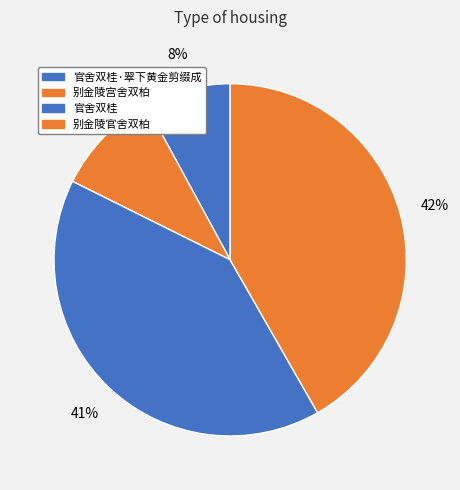

To the nearest percent, what portion does 别金陵官舍双柏 represent?

42%